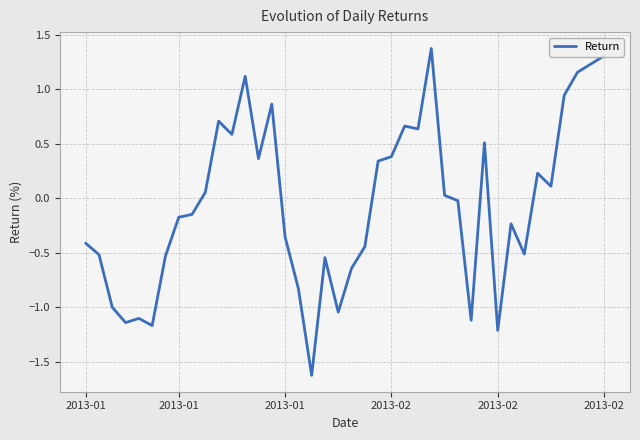

How many values exceed 0?

19